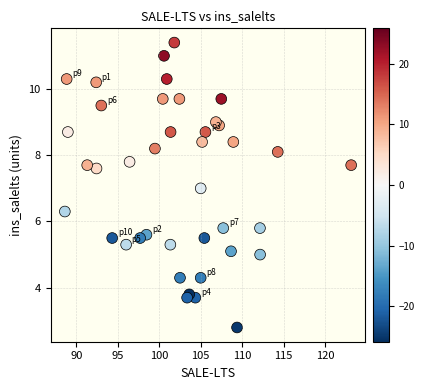

What is the range of Y values (max minus min)?

8.6